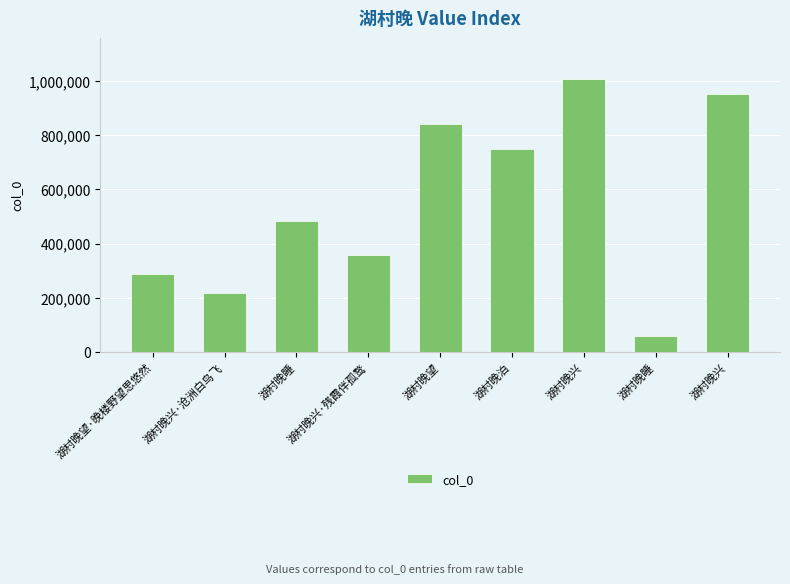

What is the ratio of the value at 湖村晚睡 to the value at 湖村晚兴?

0.1